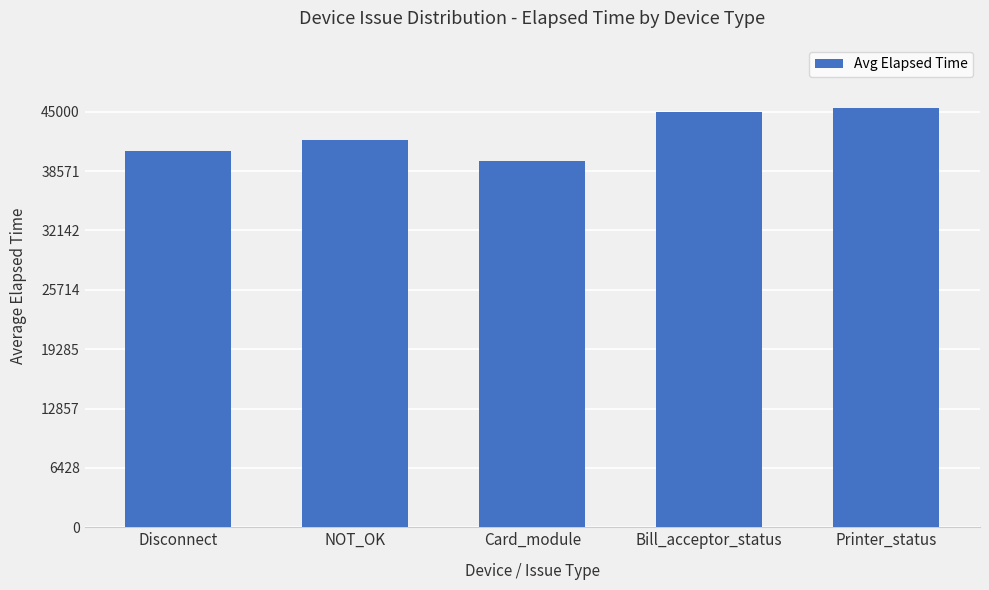

What is the difference between the maximum and minimum values?

5799